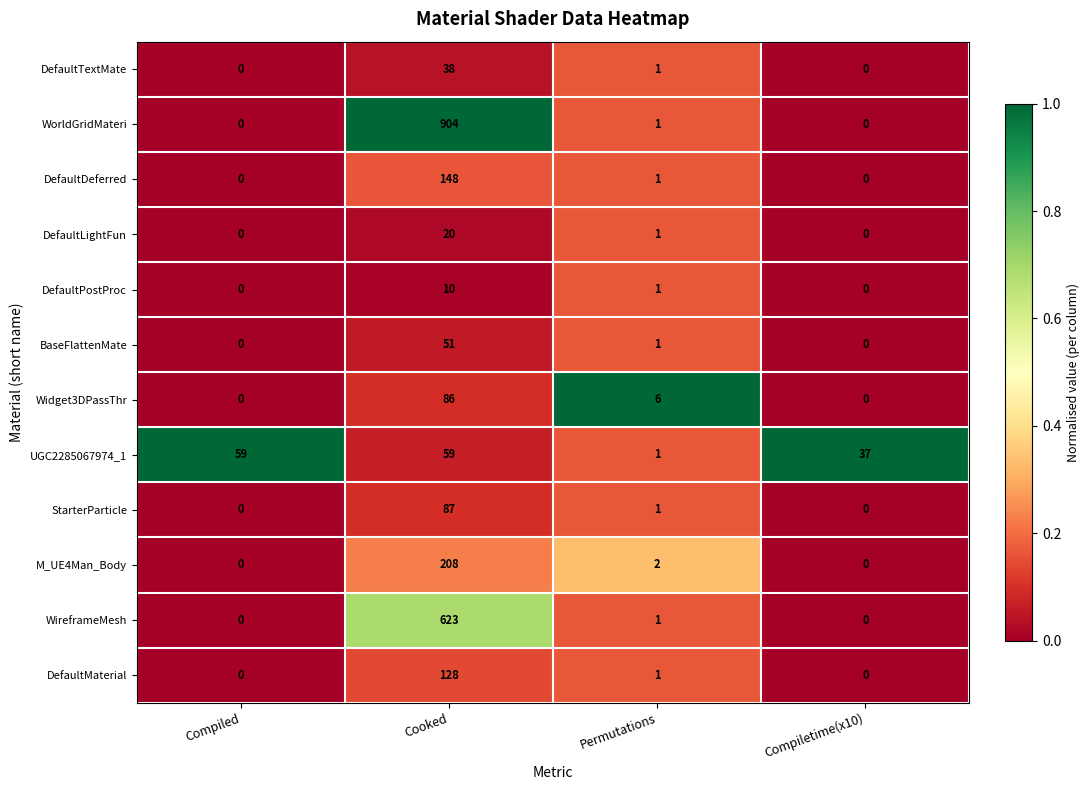

Between Compiled and Cooked, which series saw the biggest shift?

WorldGridMateri